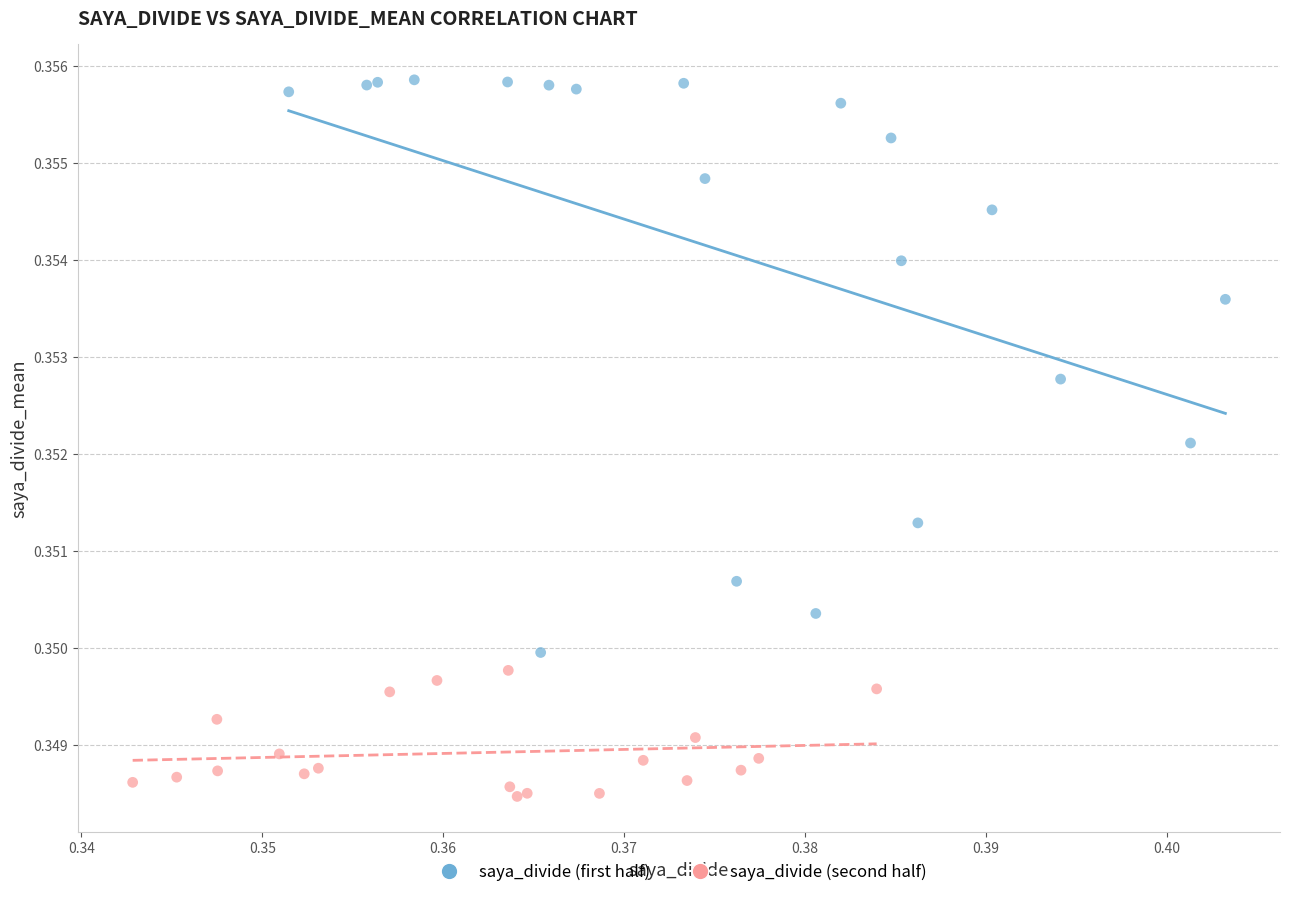

Which series has the widest spread of Y values?

saya_divide (first half)